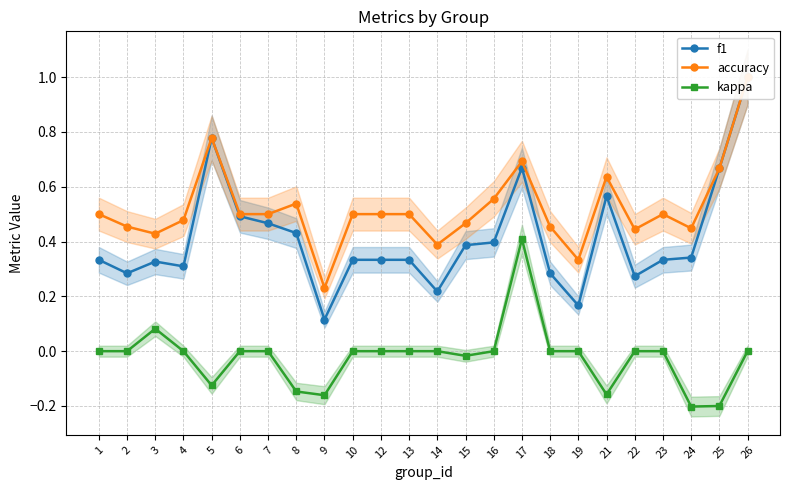

What is the maximum value for accuracy?

1.0